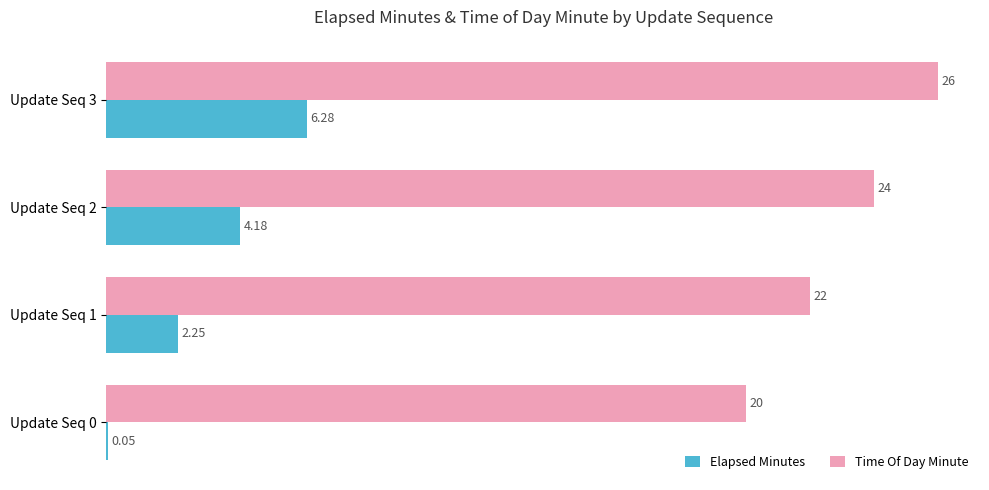

Which label corresponds to the largest value in the chart?

Update Seq 3